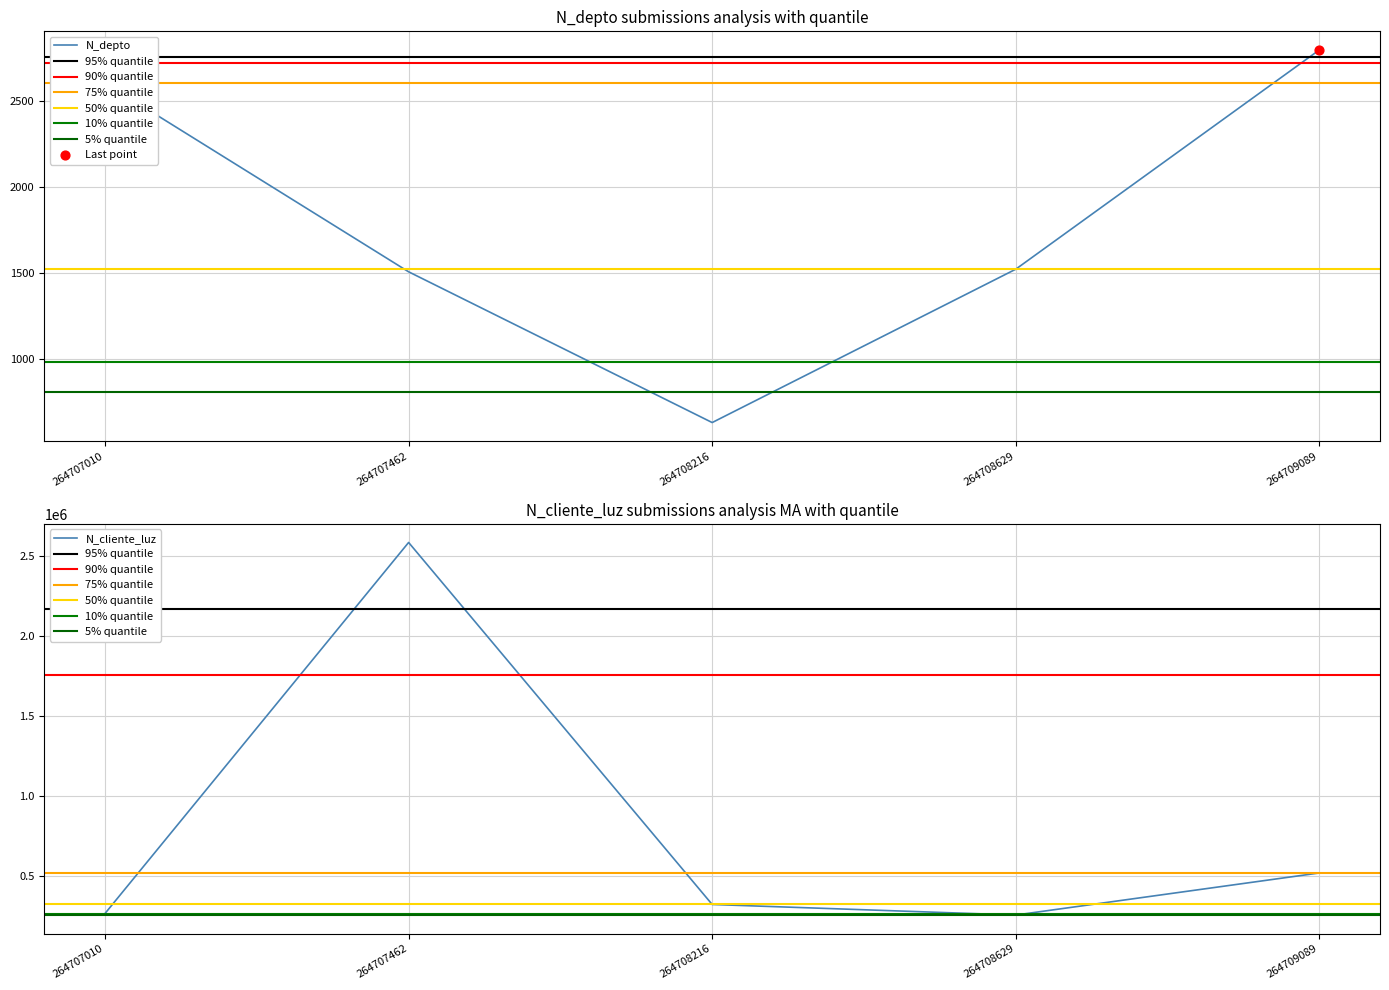

What is the total value across all series at 264708216?

325362